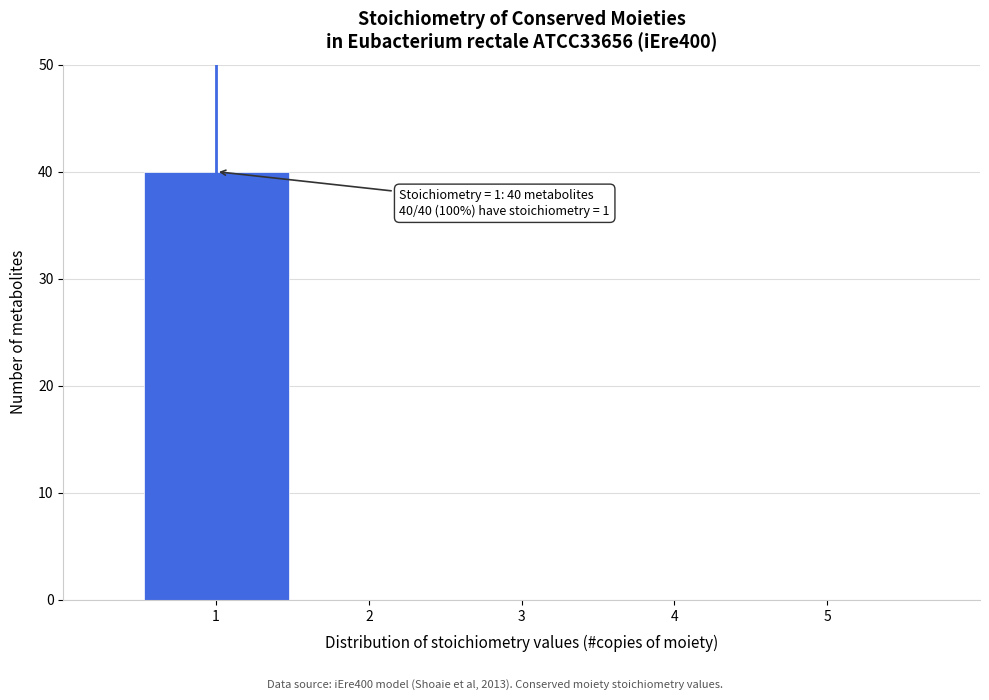

Which range on the x-axis has the tallest bar?

0.5 to 1.5